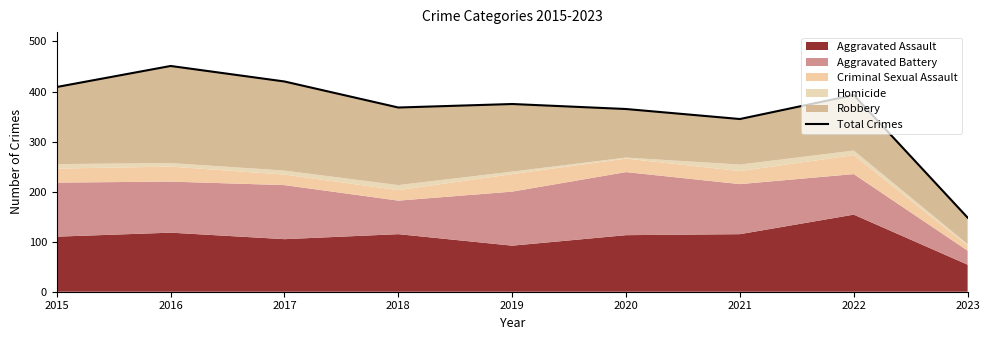

Reading left to right, list all the values displayed in this chart.

409	451	420	368	375	365	345	393	148